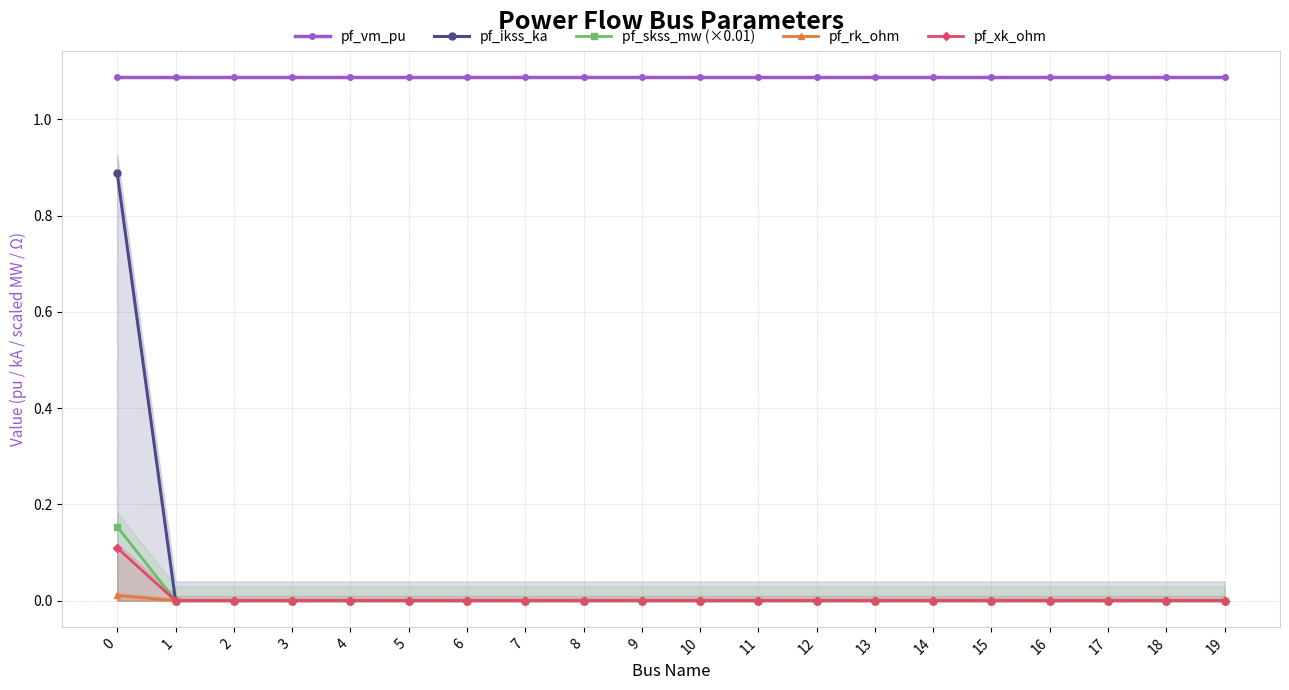

In pf_vm_pu, how many points are lower than both neighbors (excluding endpoints)?

2